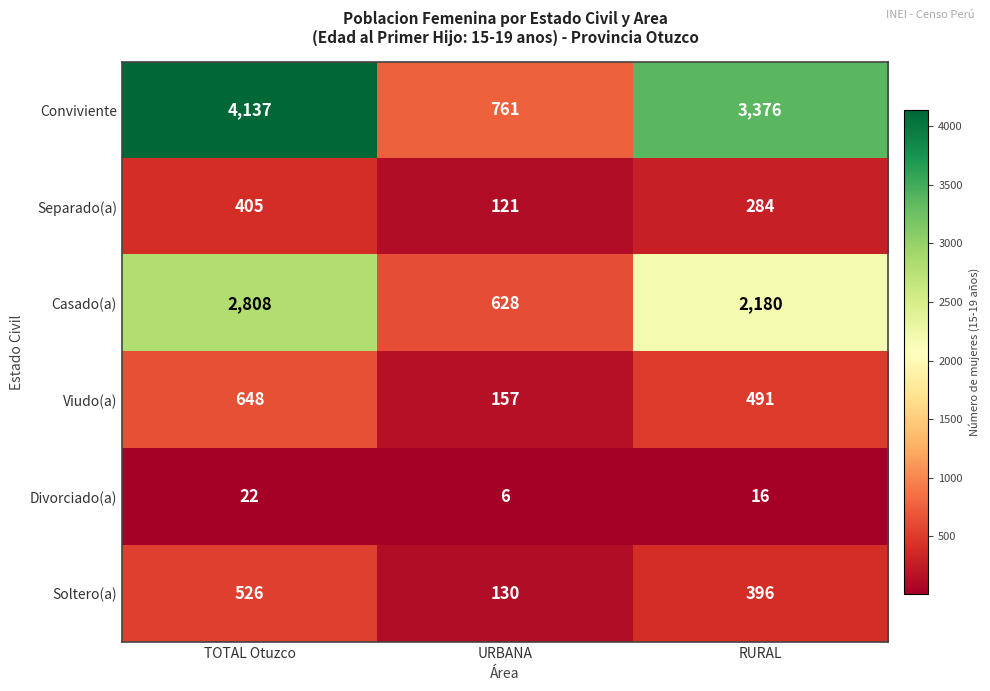

Is it true that Casado(a) equals 982 at RURAL?

False